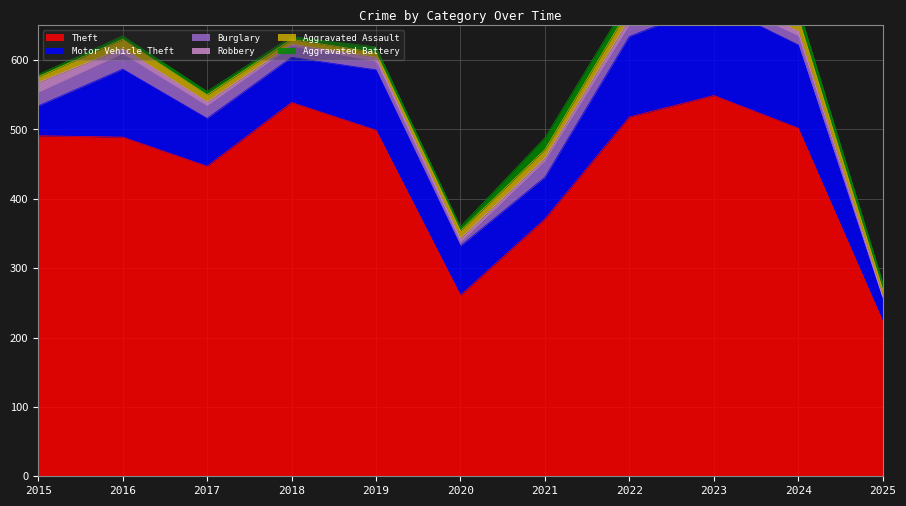

What is the difference between the highest and lowest values at 2021?

366